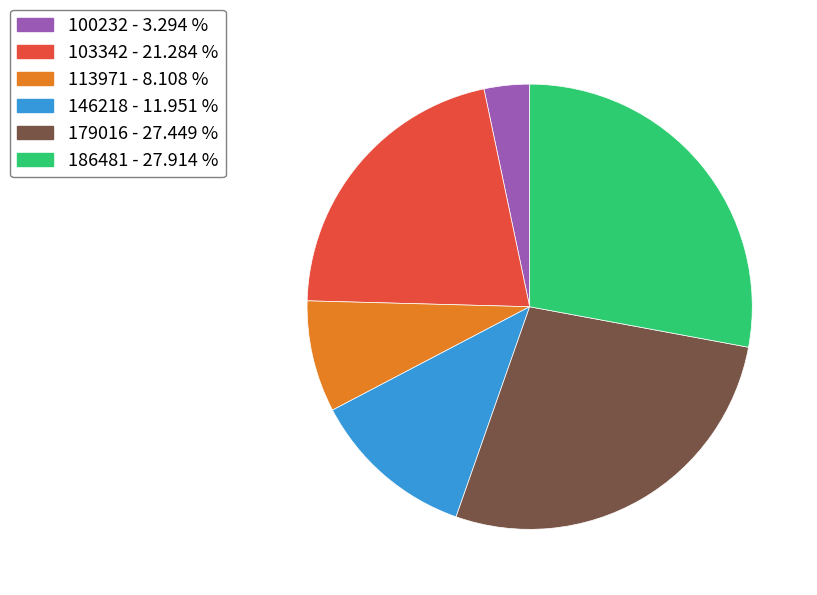

Is there any slice that represents more than half of the pie?

No